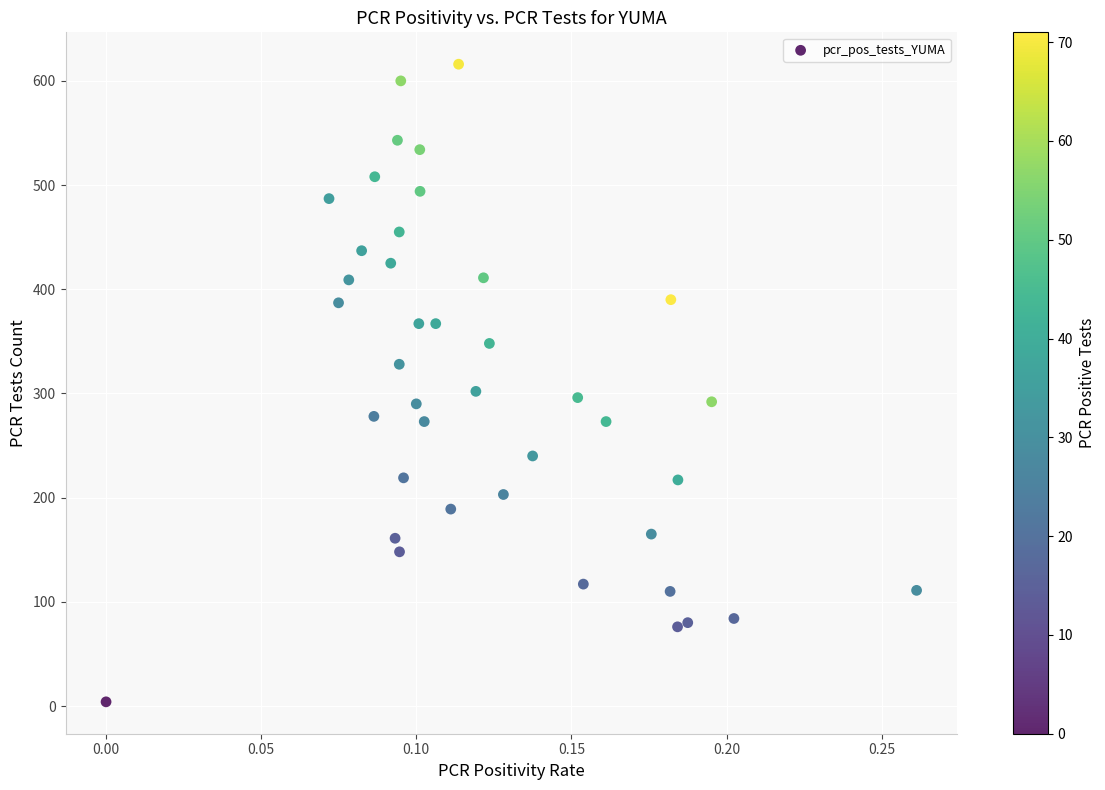

What is the range of Y values (max minus min)?

612